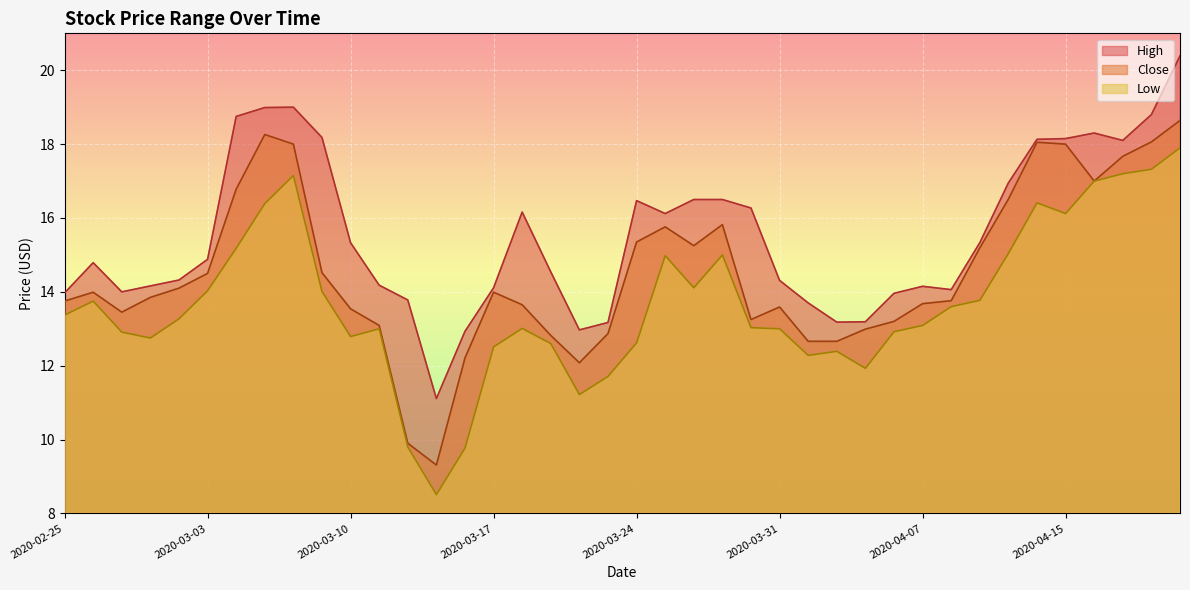

True or false: High and Close intersect in this chart.

False